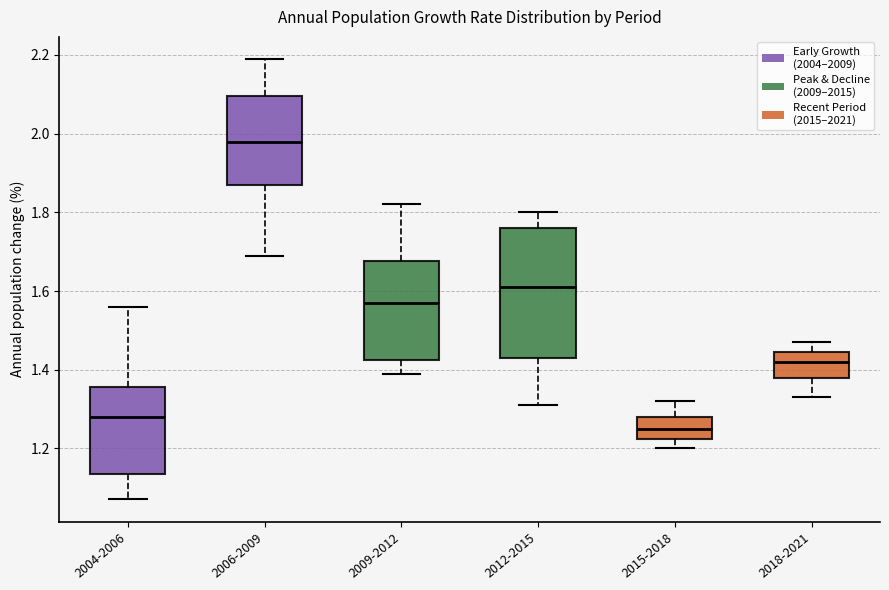

Which box is the tallest, from its lower edge to its upper edge?

2012-2015